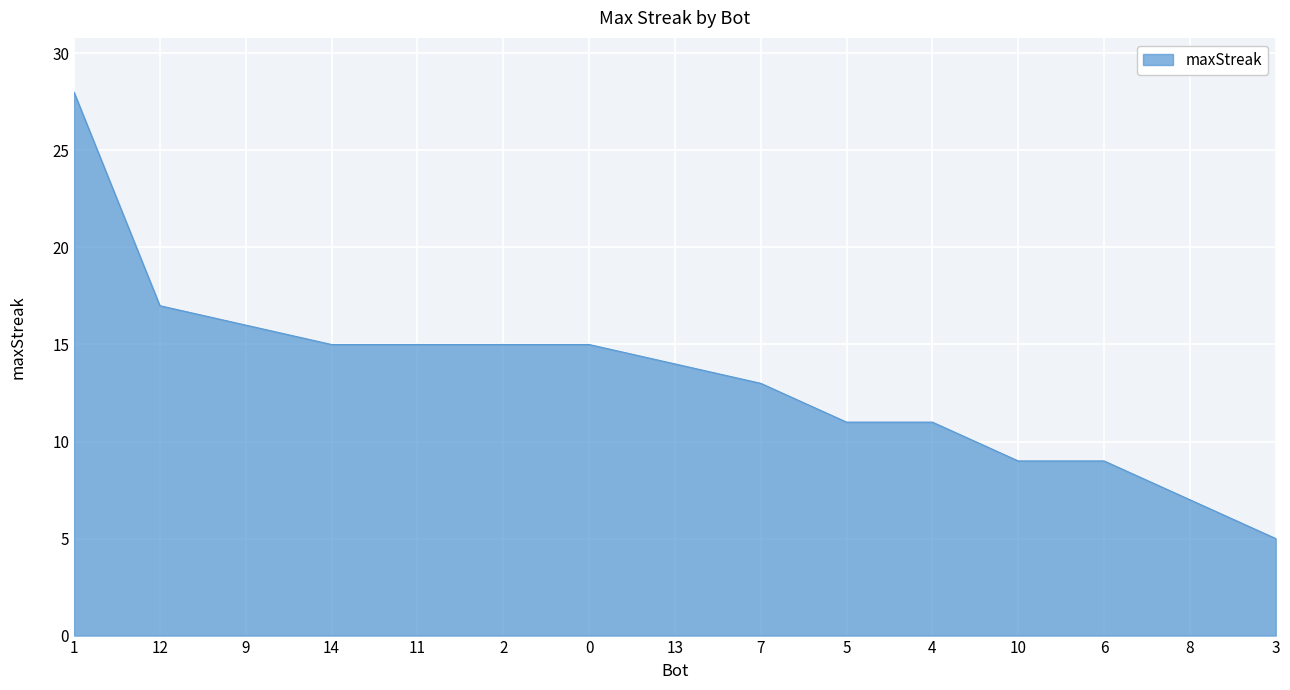

Reading left to right, extract all data points from this chart.

1=28	12=17	9=16	14=15	11=15	2=15	0=15	13=14	7=13	5=11	4=11	10=9	6=9	8=7	3=5